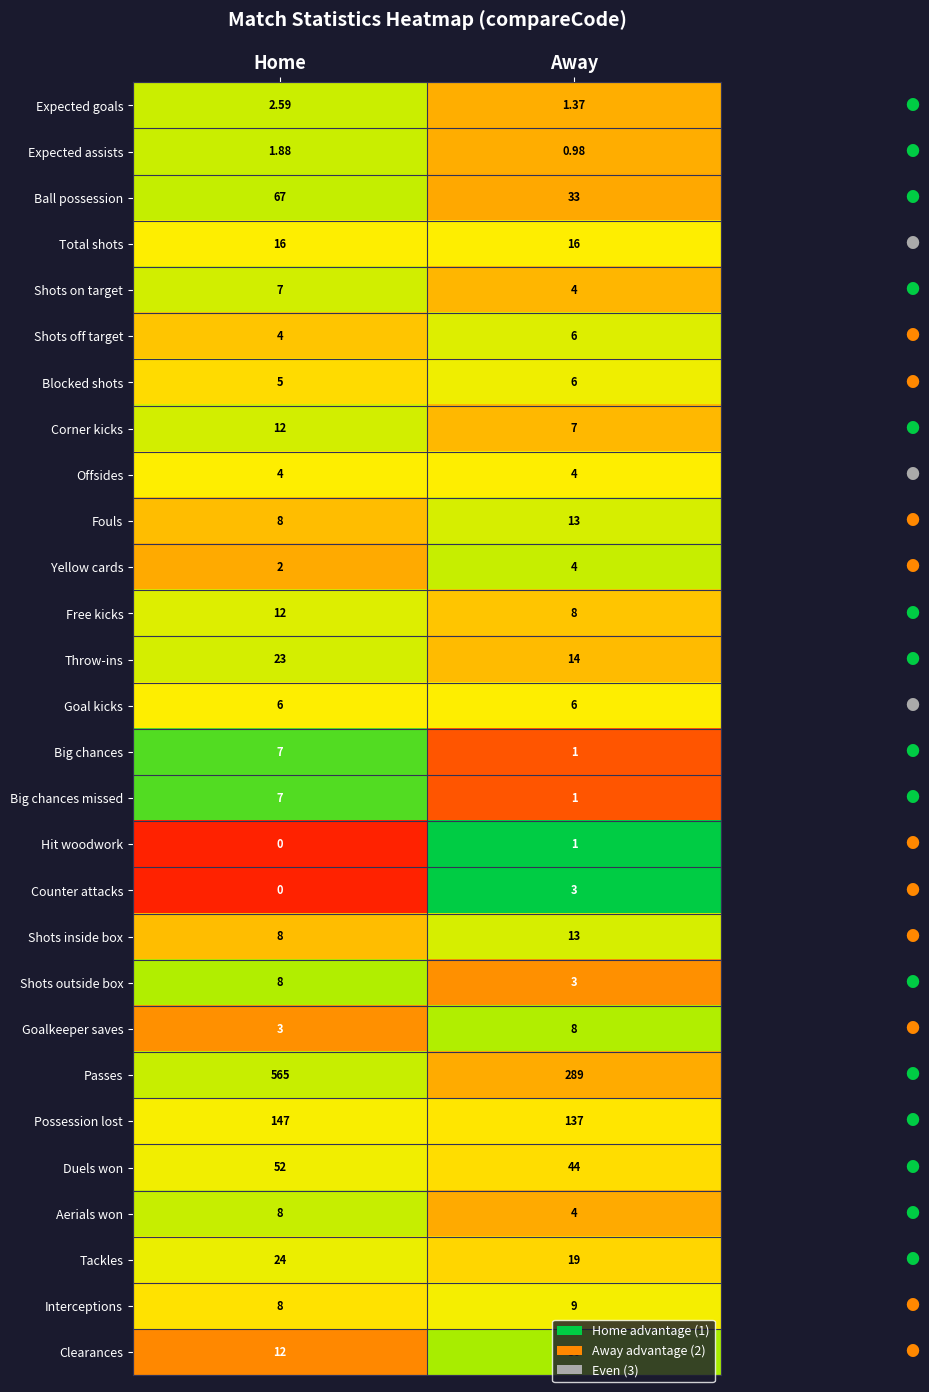

Which category has the highest value across all series?

Home